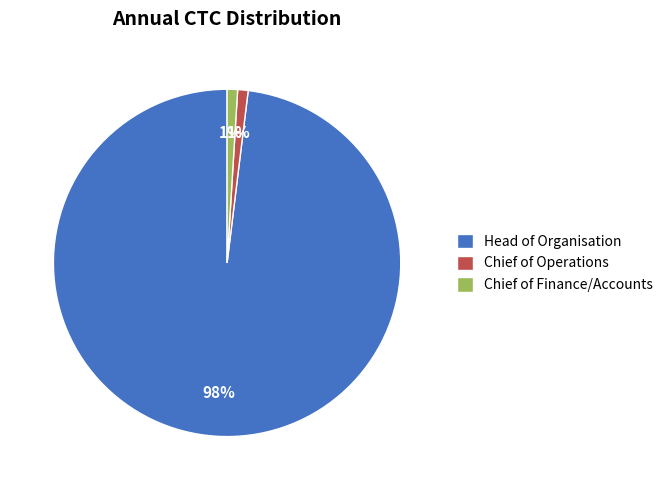

To the nearest percent, what is the average slice percentage?

33%